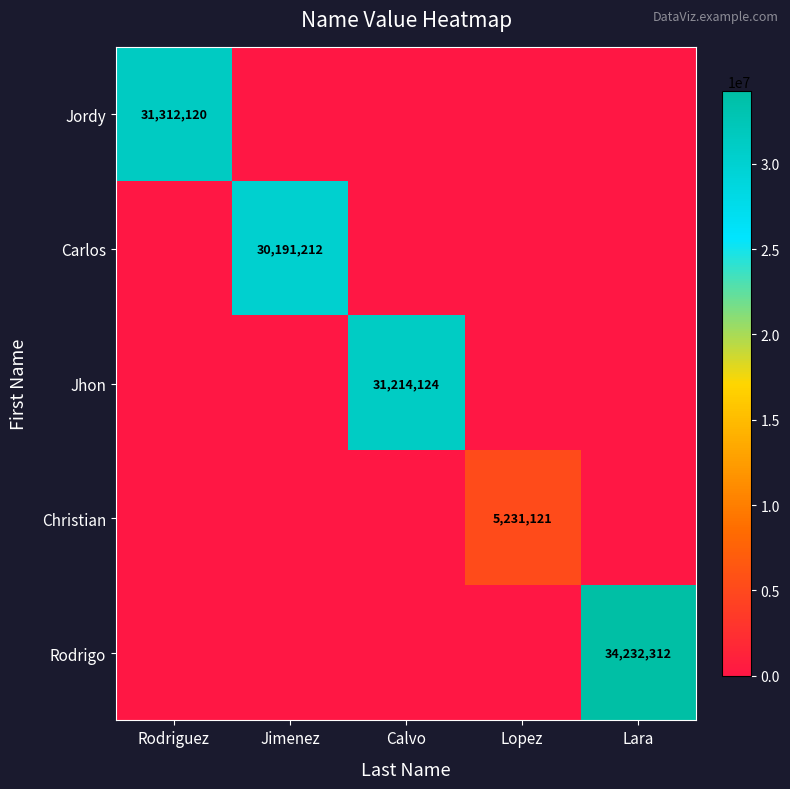

Which has a higher value, Calvo or Rodriguez?

Rodriguez